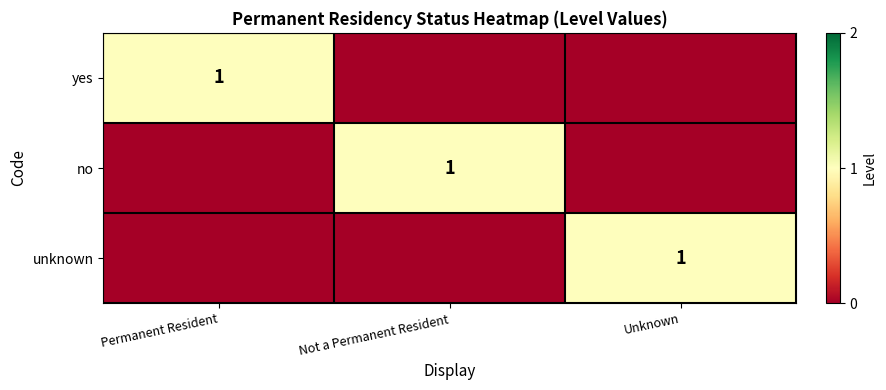

The value of yes at Permanent Resident is 1. True or false?

True